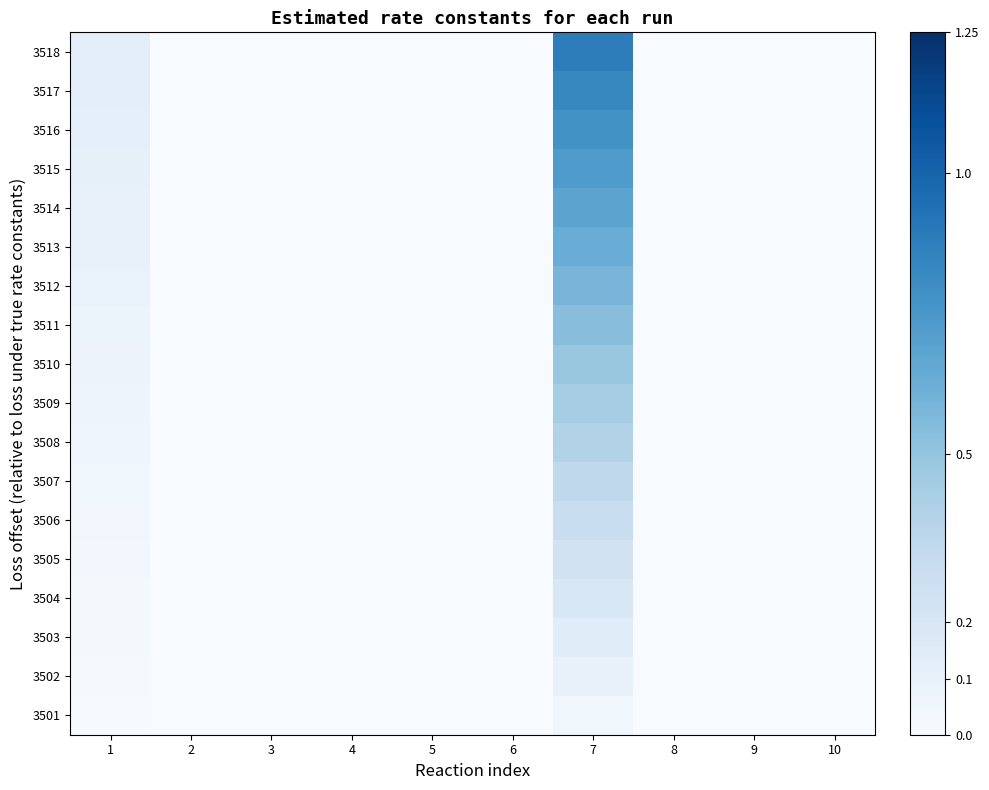

Reading right to left, extract all data points from this chart.

3501: 10=0.0	9=0.0	8=0.0	7=0.0	6=0.0	5=0.0	4=0.0	3=0.0	2=0.0	1=0.0
3502: 10=0.0	9=0.0	8=0.0	7=0.1	6=0.0	5=0.0	4=0.0	3=0.0	2=0.0	1=0.0
3503: 10=0.0	9=0.0	8=0.0	7=0.1	6=0.0	5=0.0	4=0.0	3=0.0	2=0.0	1=0.0
3504: 10=0.0	9=0.0	8=0.0	7=0.2	6=0.0	5=0.0	4=0.0	3=0.0	2=0.0	1=0.0
3505: 10=0.0	9=0.0	8=0.0	7=0.2	6=0.0	5=0.0	4=0.0	3=0.0	2=0.0	1=0.0
3506: 10=0.0	9=0.0	8=0.0	7=0.3	6=0.0	5=0.0	4=0.0	3=0.0	2=0.0	1=0.0
3507: 10=0.0	9=0.0	8=0.0	7=0.3	6=0.0	5=0.0	4=0.0	3=0.0	2=0.0	1=0.0
3508: 10=0.0	9=0.0	8=0.0	7=0.4	6=0.0	5=0.0	4=0.0	3=0.0	2=0.0	1=0.1
3509: 10=0.0	9=0.0	8=0.0	7=0.4	6=0.0	5=0.0	4=0.0	3=0.0	2=0.0	1=0.1
3510: 10=0.0	9=0.0	8=0.0	7=0.5	6=0.0	5=0.0	4=0.0	3=0.0	2=0.0	1=0.1
3511: 10=0.0	9=0.0	8=0.0	7=0.5	6=0.0	5=0.0	4=0.0	3=0.0	2=0.0	1=0.1
3512: 10=0.0	9=0.0	8=0.0	7=0.6	6=0.0	5=0.0	4=0.0	3=0.0	2=0.0	1=0.1
3513: 10=0.0	9=0.0	8=0.0	7=0.6	6=0.0	5=0.0	4=0.0	3=0.0	2=0.0	1=0.1
3514: 10=0.0	9=0.0	8=0.0	7=0.7	6=0.0	5=0.0	4=0.0	3=0.0	2=0.0	1=0.1
3515: 10=0.0	9=0.0	8=0.0	7=0.7	6=0.0	5=0.0	4=0.0	3=0.0	2=0.0	1=0.1
3516: 10=0.0	9=0.0	8=0.0	7=0.8	6=0.0	5=0.0	4=0.0	3=0.0	2=0.0	1=0.1
3517: 10=0.0	9=0.0	8=0.0	7=0.8	6=0.0	5=0.0	4=0.0	3=0.0	2=0.0	1=0.1
3518: 10=0.0	9=0.0	8=0.0	7=0.9	6=0.0	5=0.0	4=0.0	3=0.0	2=0.0	1=0.1